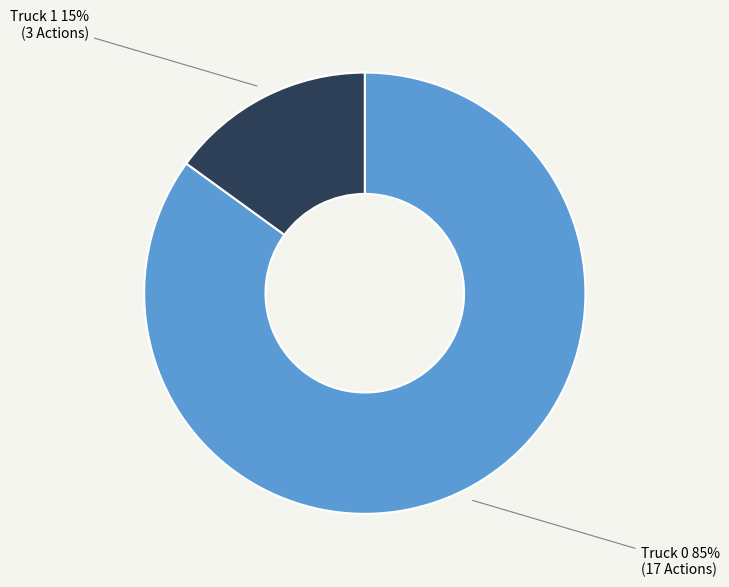

Is there a majority slice in this chart?

Yes